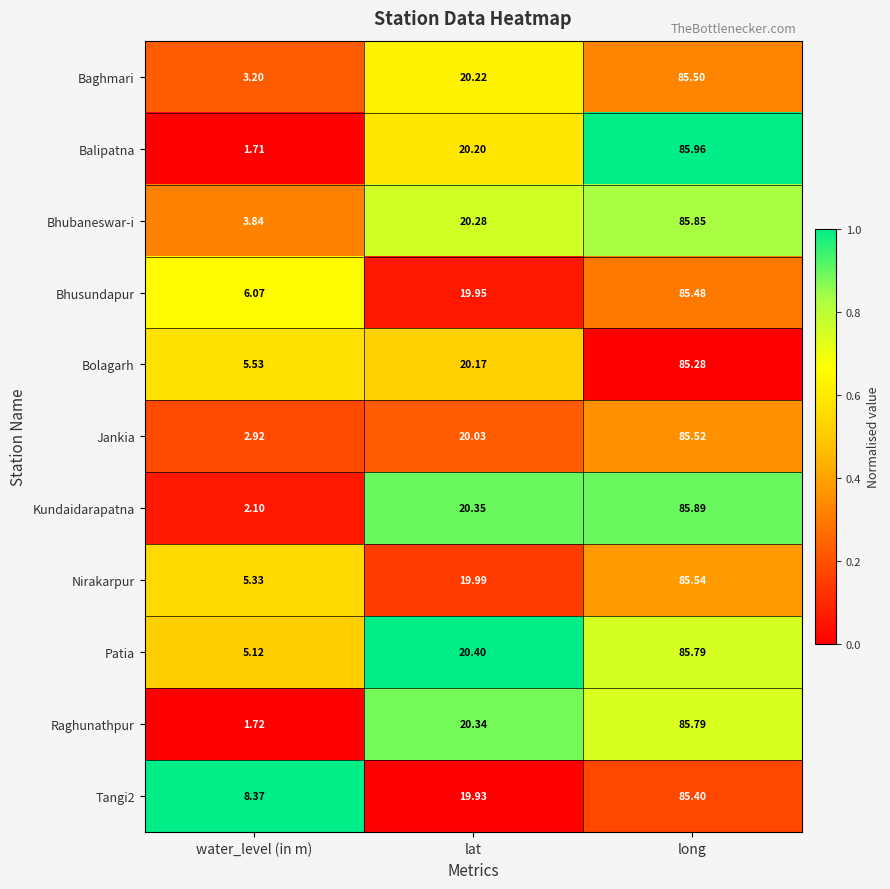

At which label is Nirakarpur closest to 45?

lat